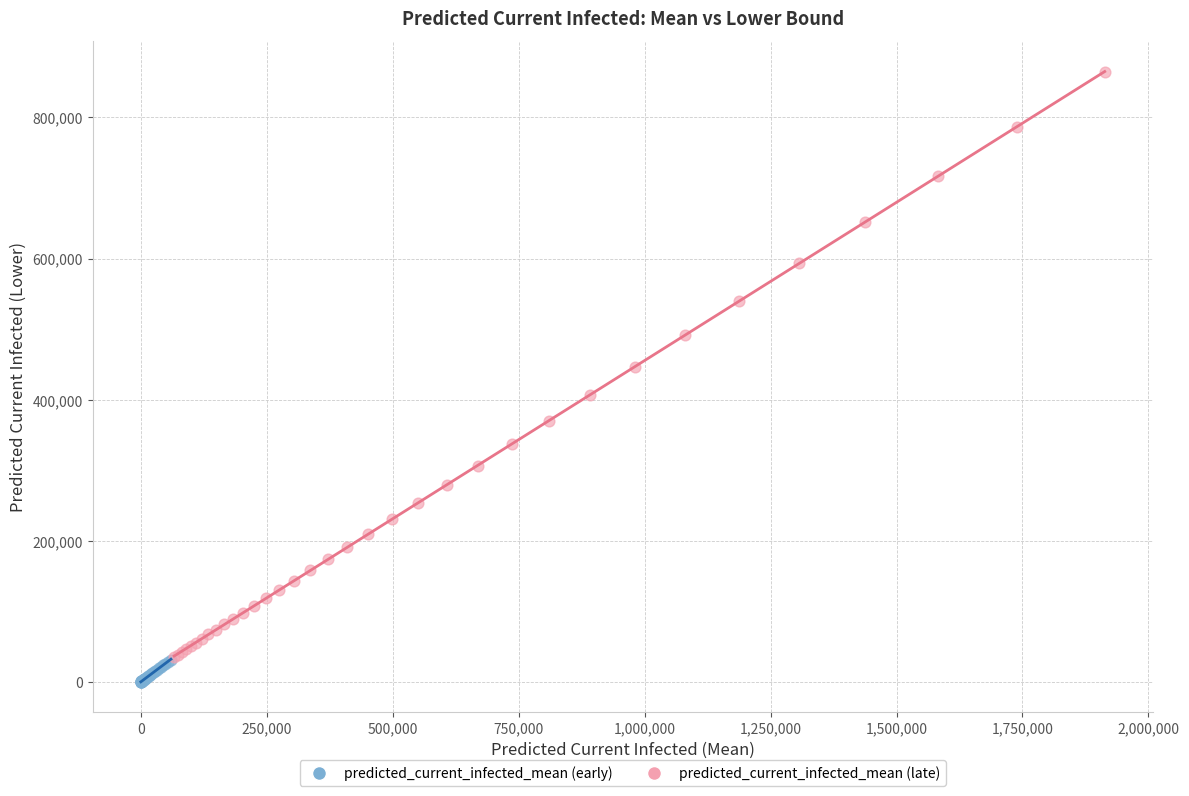

Which series has the largest Y range (max minus min)?

predicted_current_infected_mean (late)